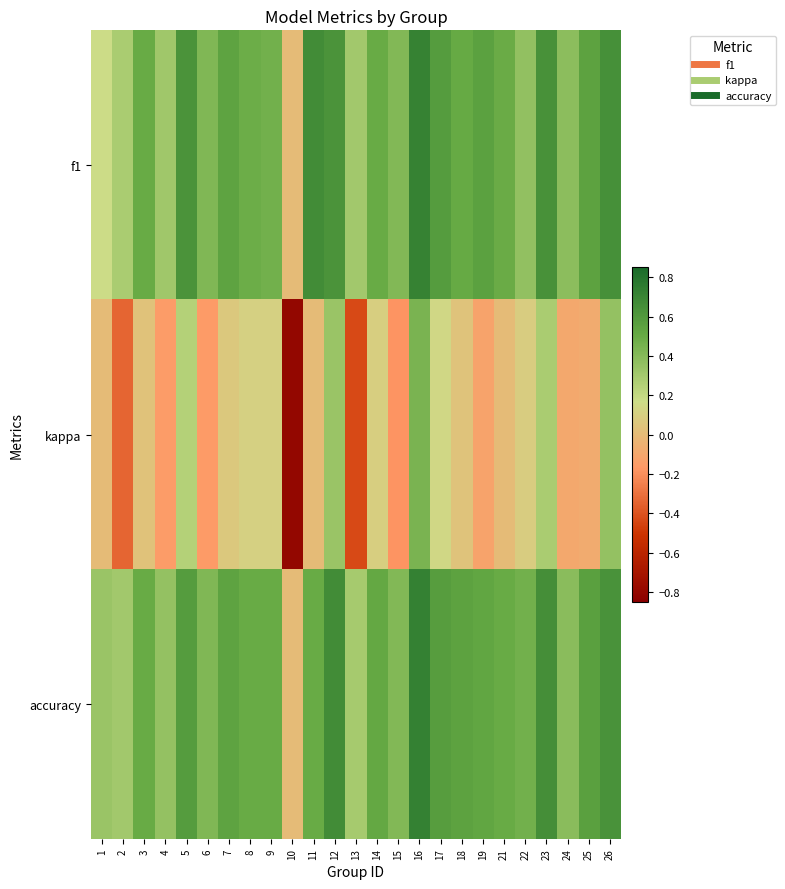

Which series has the largest total across all categories?

accuracy